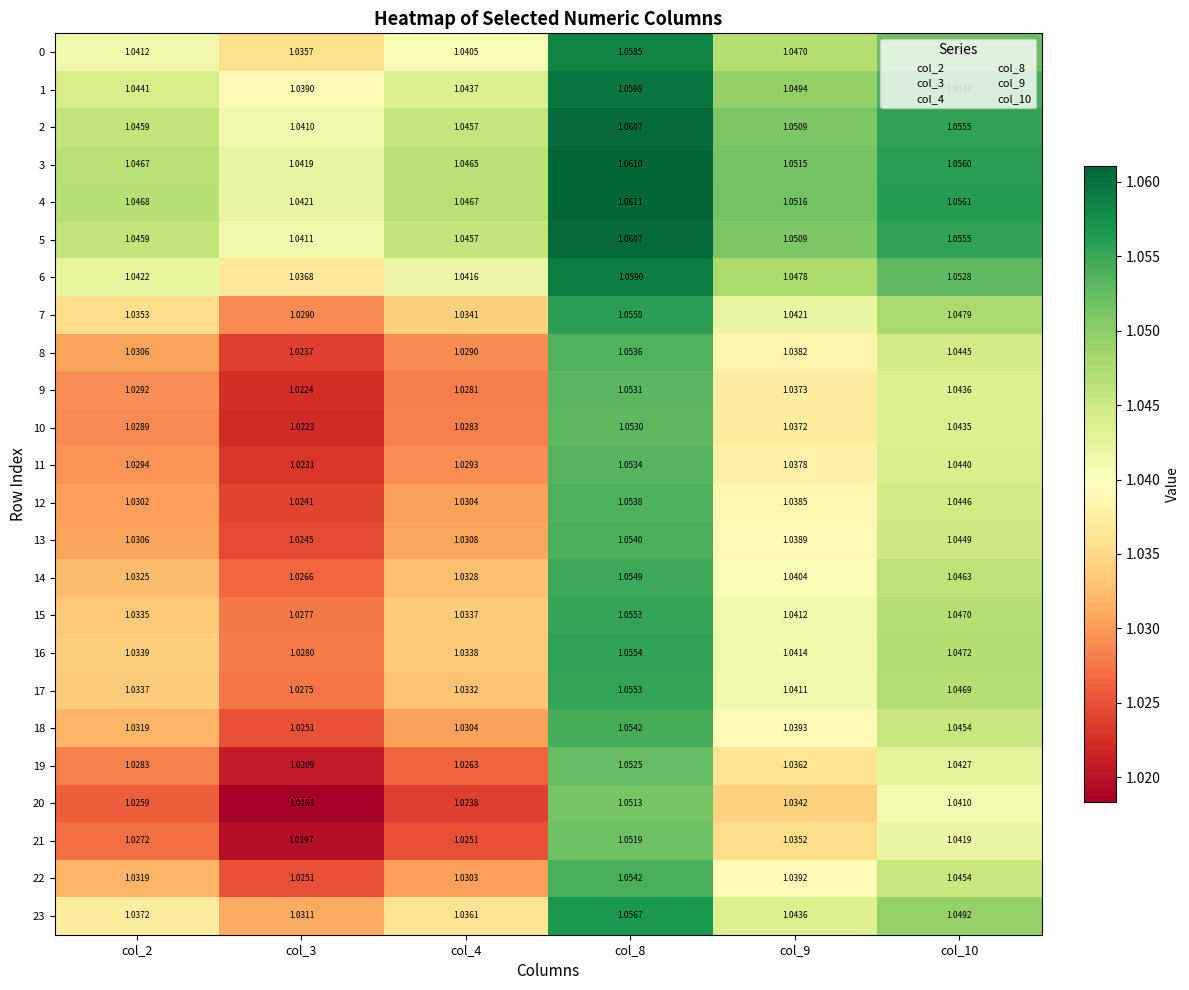

Is the value of 7 at col_8 greater than the value of 22 at col_8?

Yes